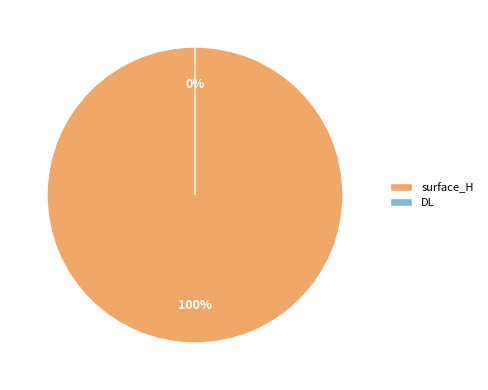

How many slices are in this pie chart?

2